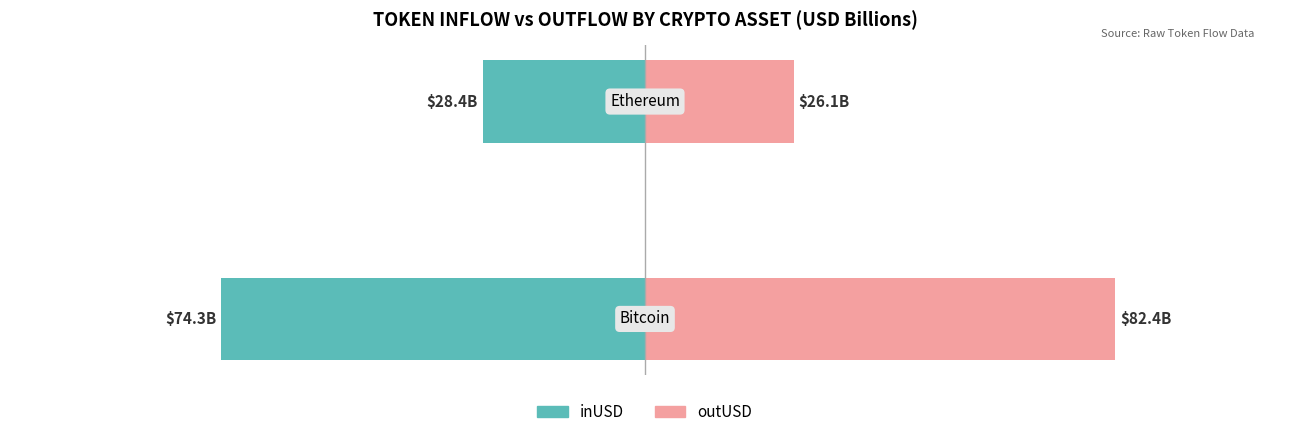

Which series has the largest total across all categories?

outUSD (Billion)